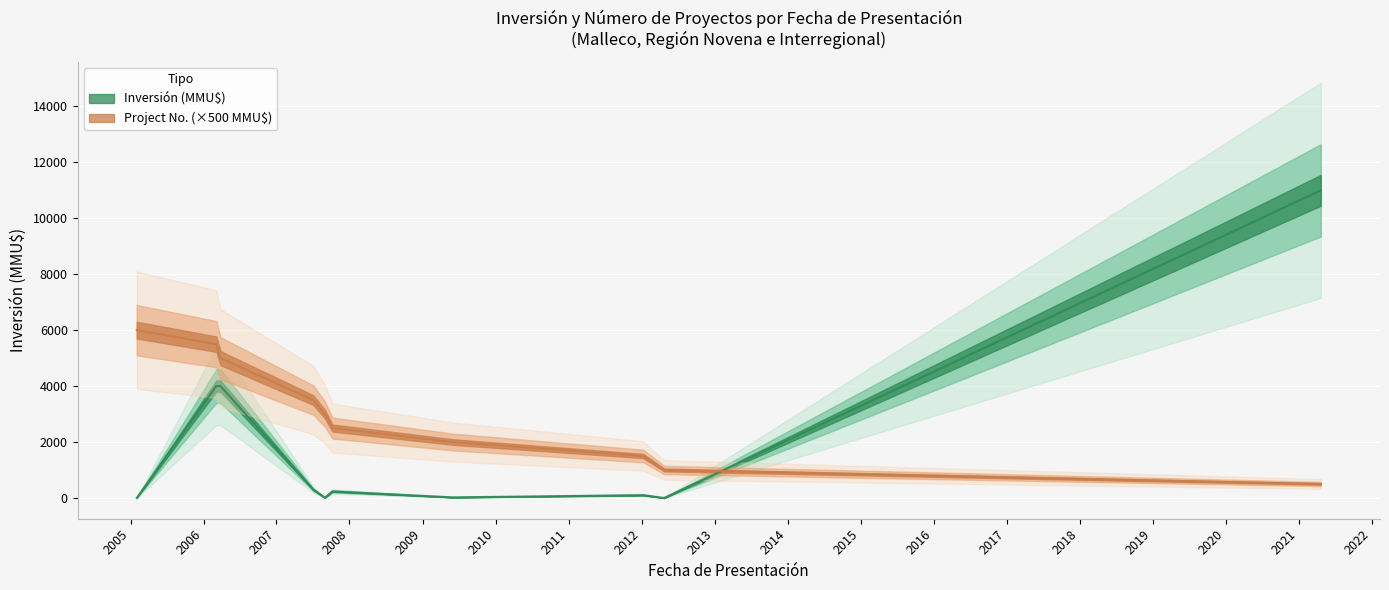

True or false: Inversion_MMU has more than 2 interior local peaks.

False